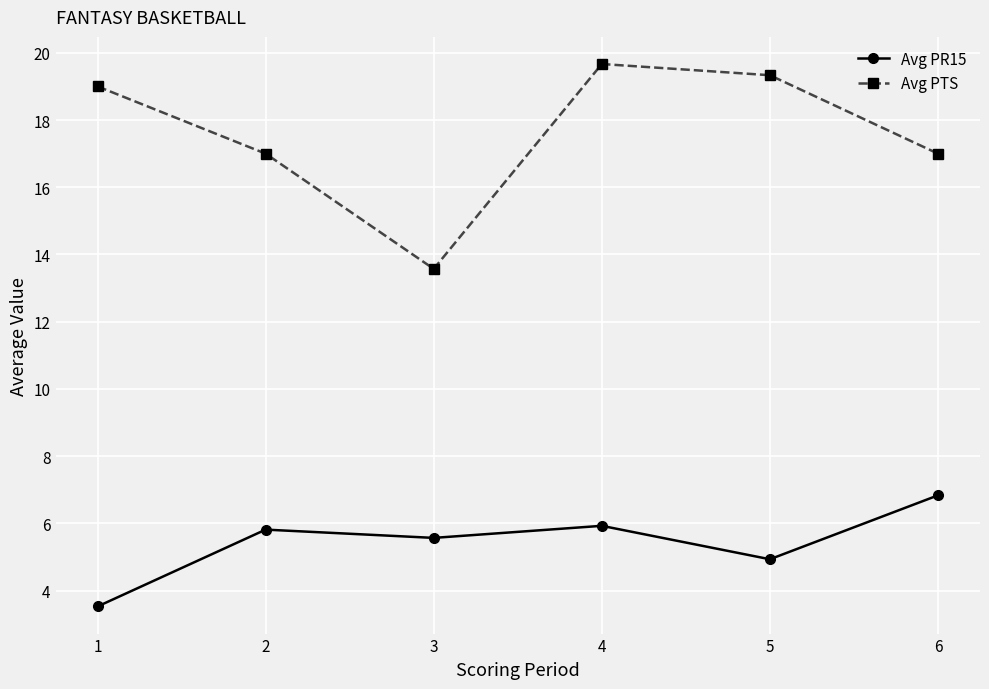

How many categories are shown in the chart?

6